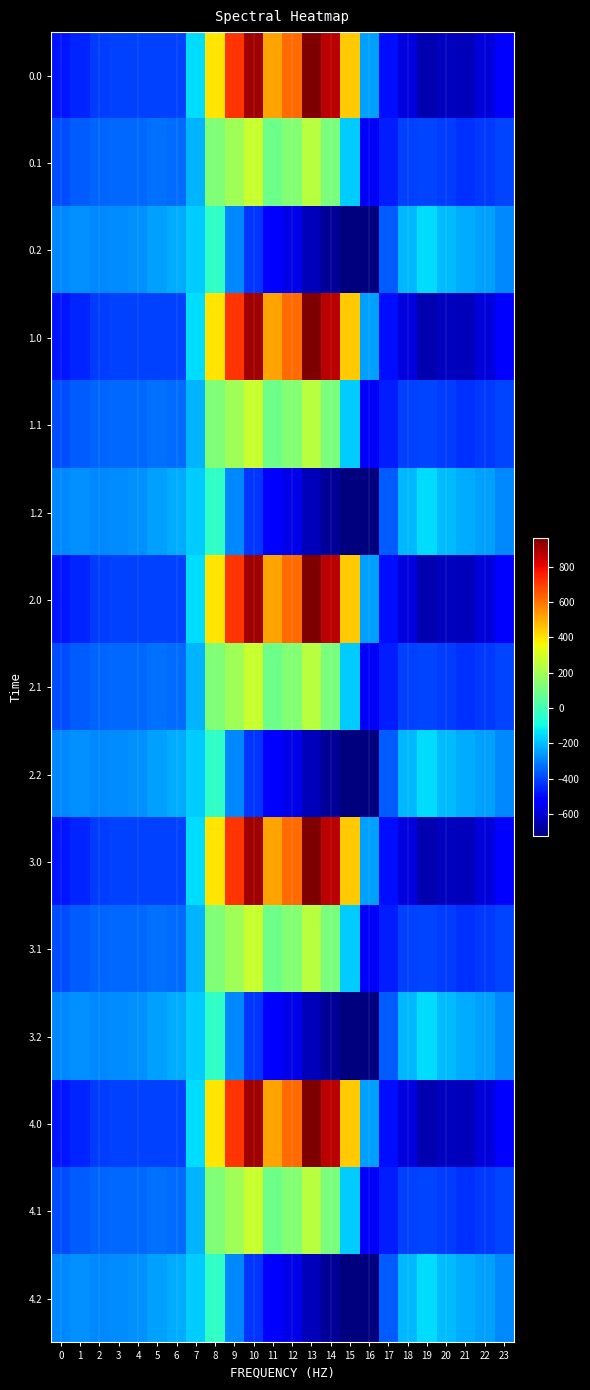

Which label corresponds to the largest value in the chart?

13